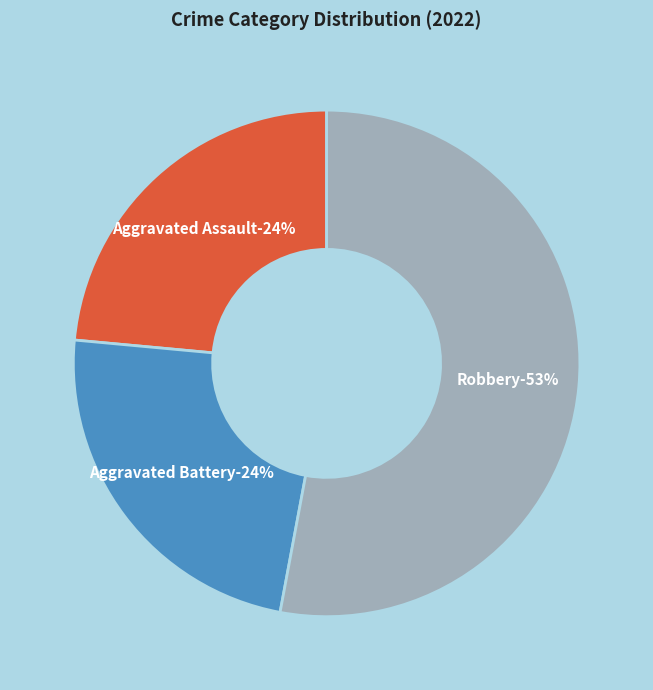

The Aggravated Assault slice represents 24% of the pie. True or false?

True